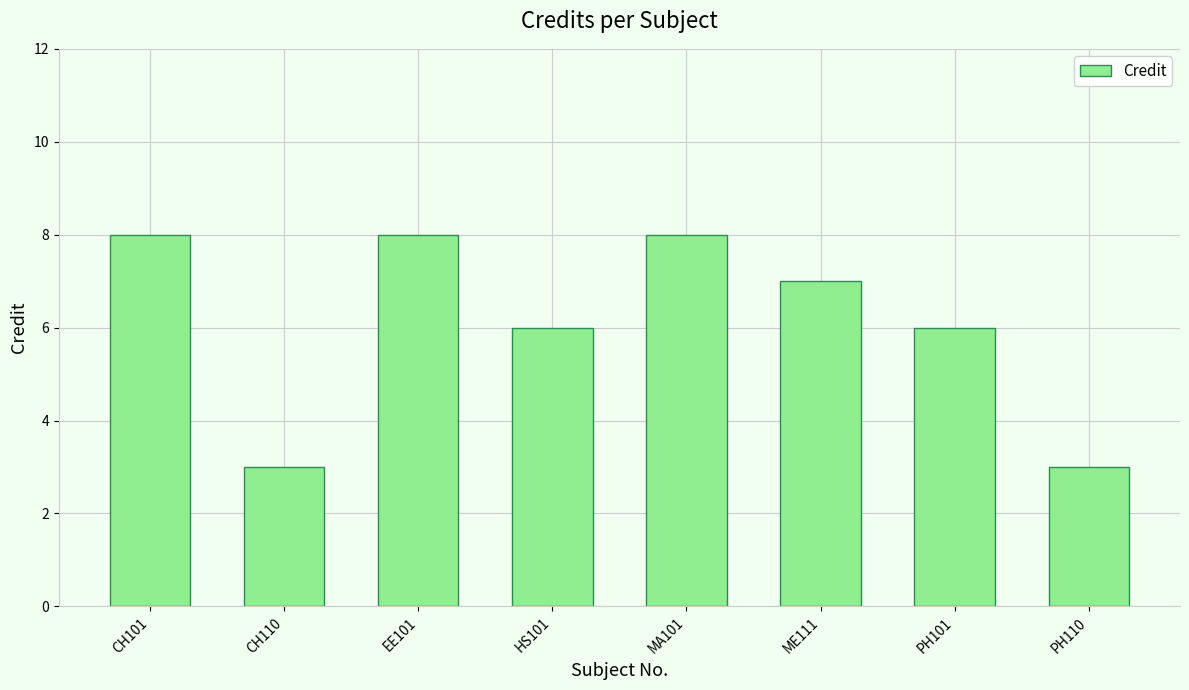

How many categories are shown in the chart?

8